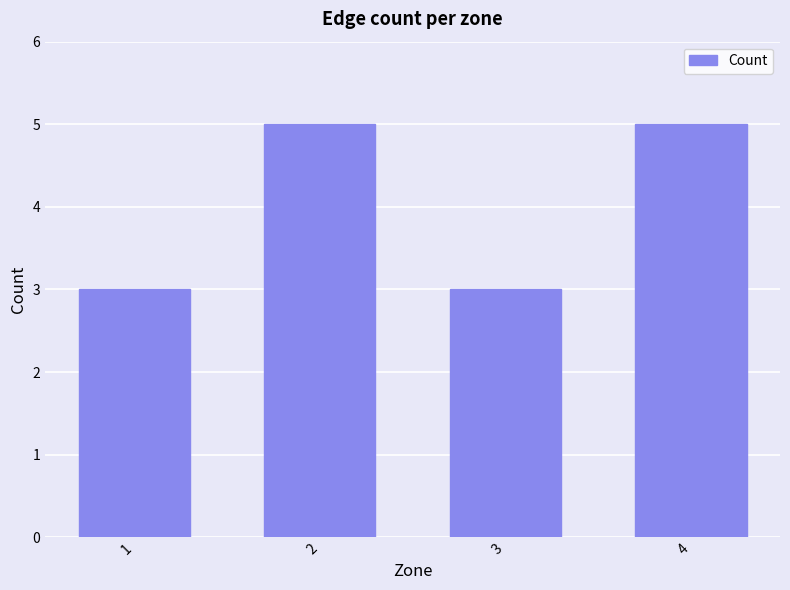

What is the greatest value displayed?

5